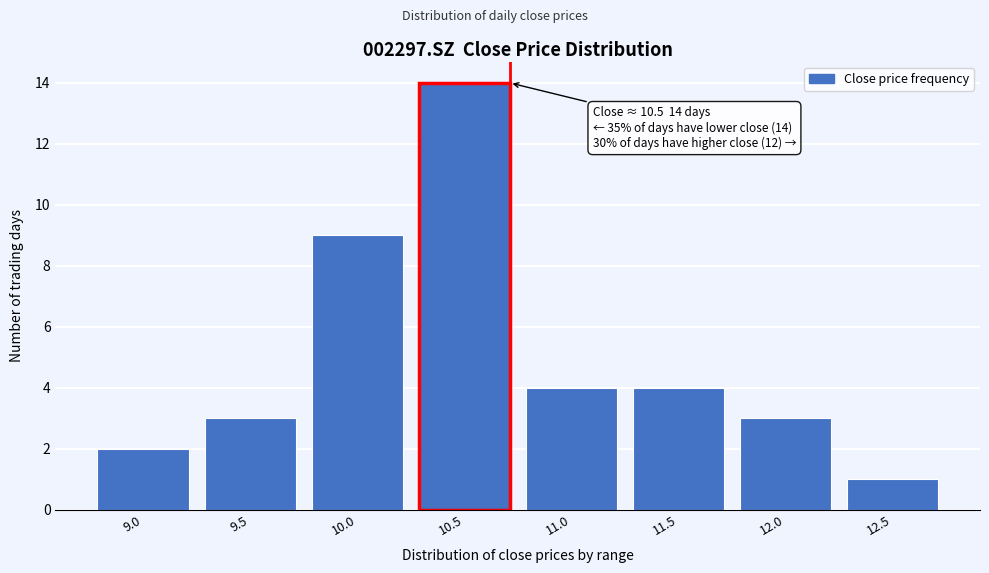

Reading left to right, transcribe all the data shown in this chart.

2	3	9	14	4	4	3	1